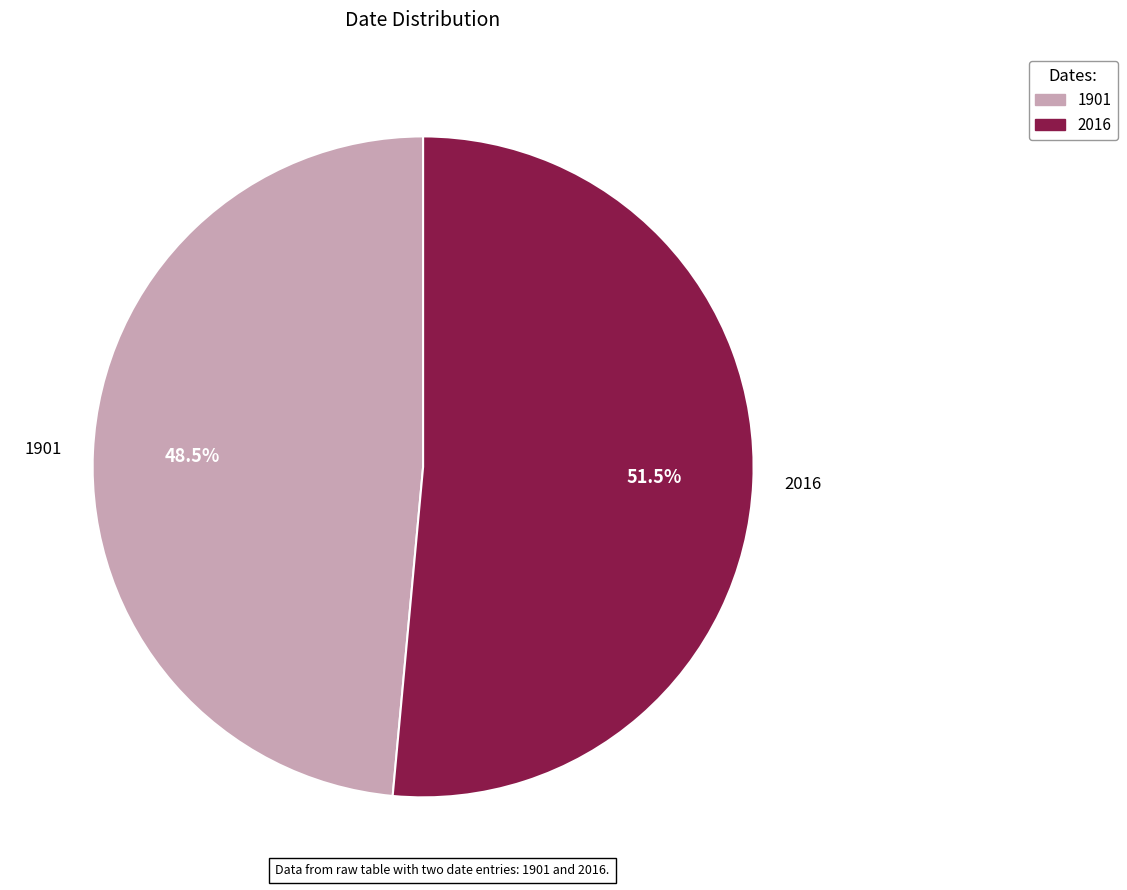

Approximately how many times larger is the value at 1901 compared to 2016?

0.9